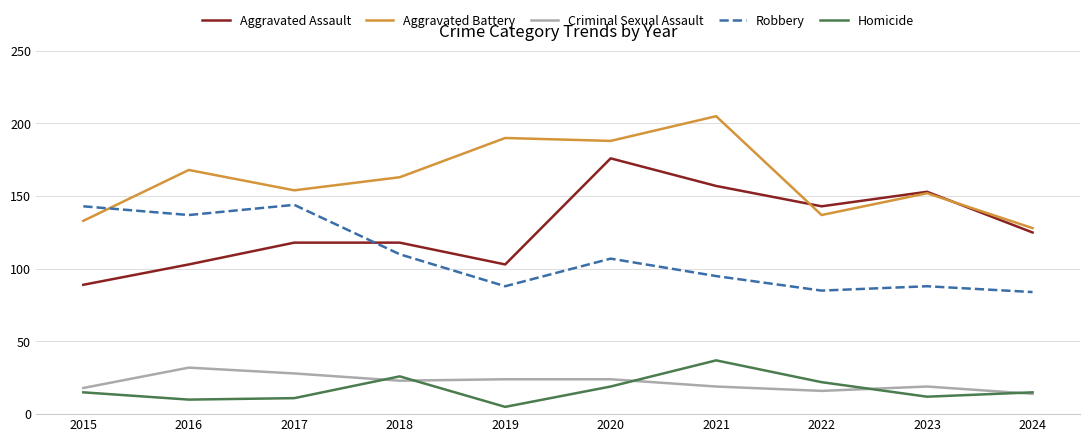

How many interior local valleys does the Homicide series have?

3